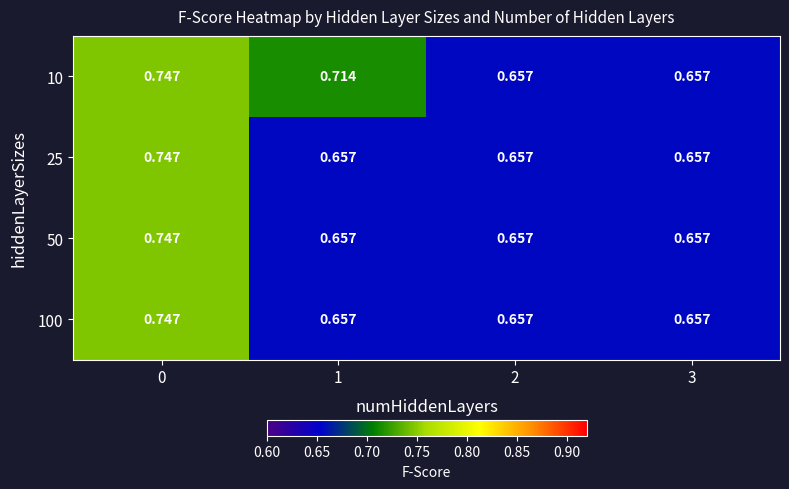

Is the value of 100 at 0 greater than the value of 50 at 2?

Yes